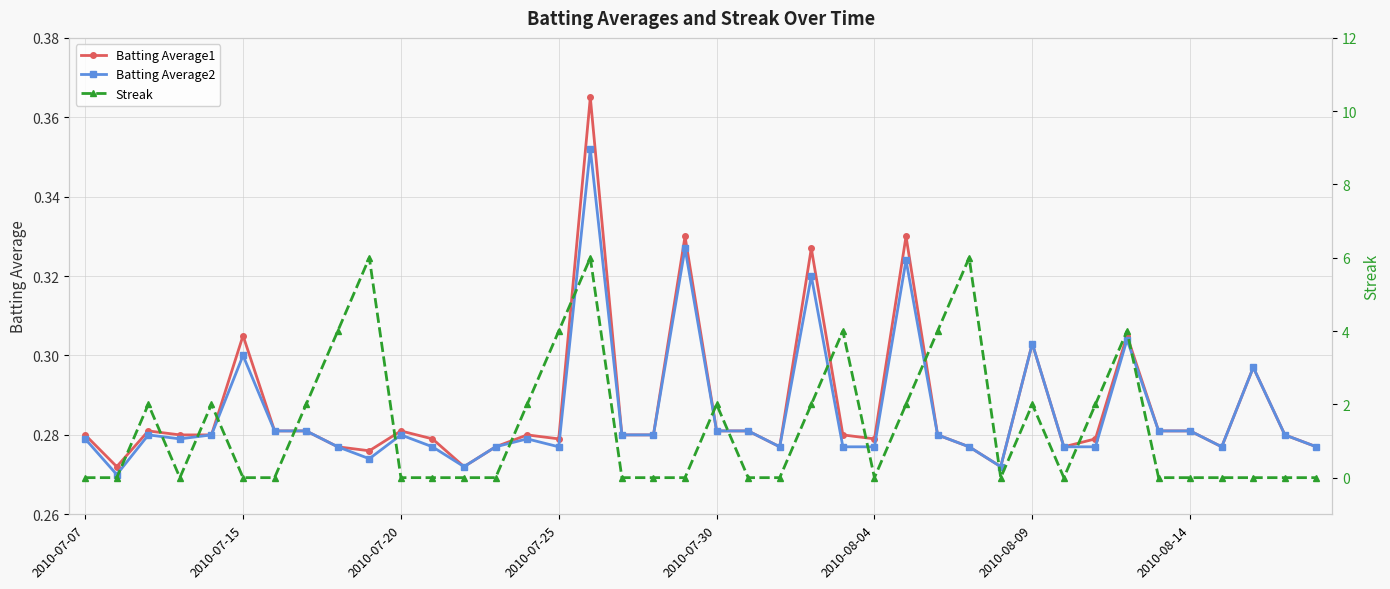

Count the Batting Average2 values in the range 0 to 1.

40